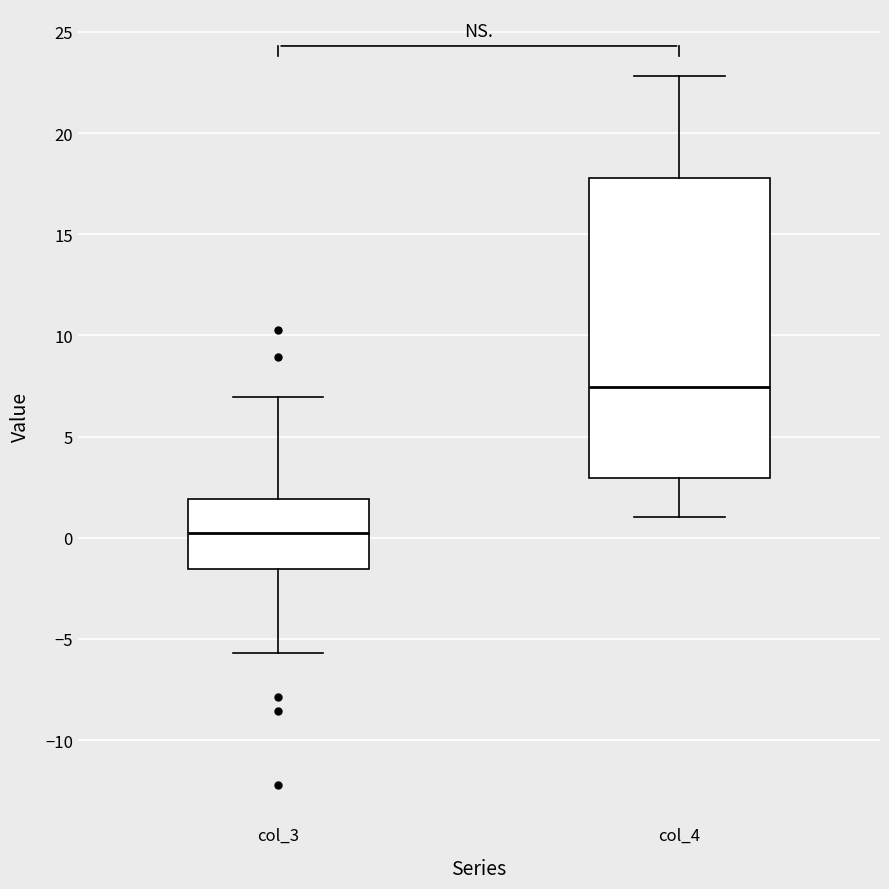

Reading left to right, transcribe this box plot: for each box, give where its median line is, the range the box spans, and where its two whiskers end, as read against the y-axis. The values are not printed on the chart, so give them approximately, as read against the axis.

col_3: median 0.0, box -1.5 to 2.0, whiskers -5.5 to 7.0
col_4: median 7.5, box 3.0 to 18.0, whiskers 1.0 to 23.0